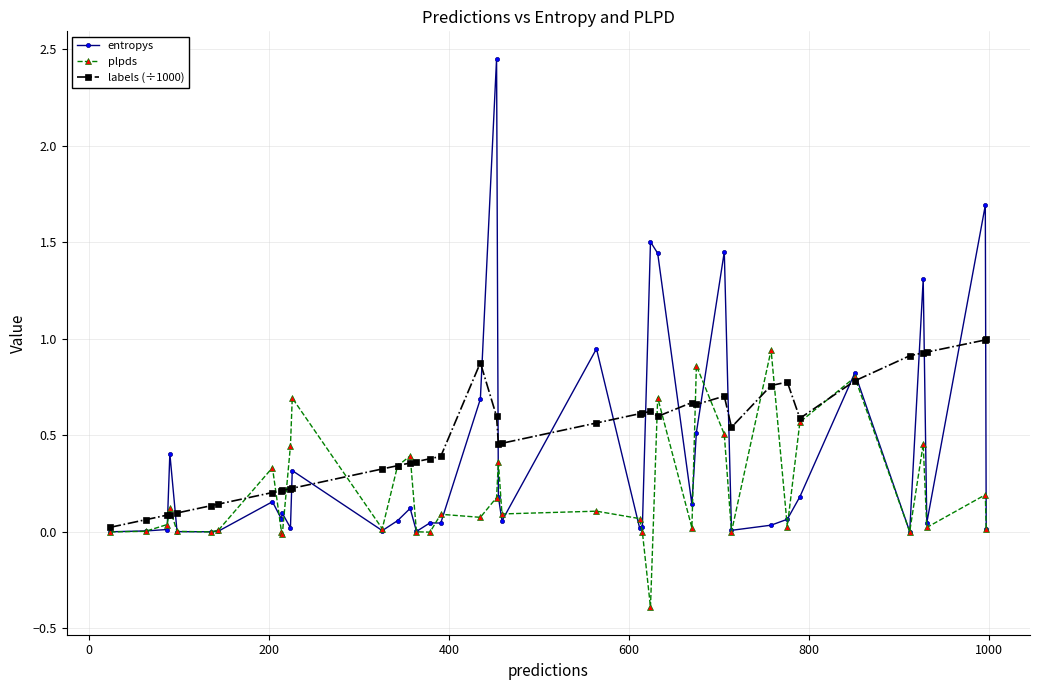

What is the minimum value shown in the chart?

-0.4